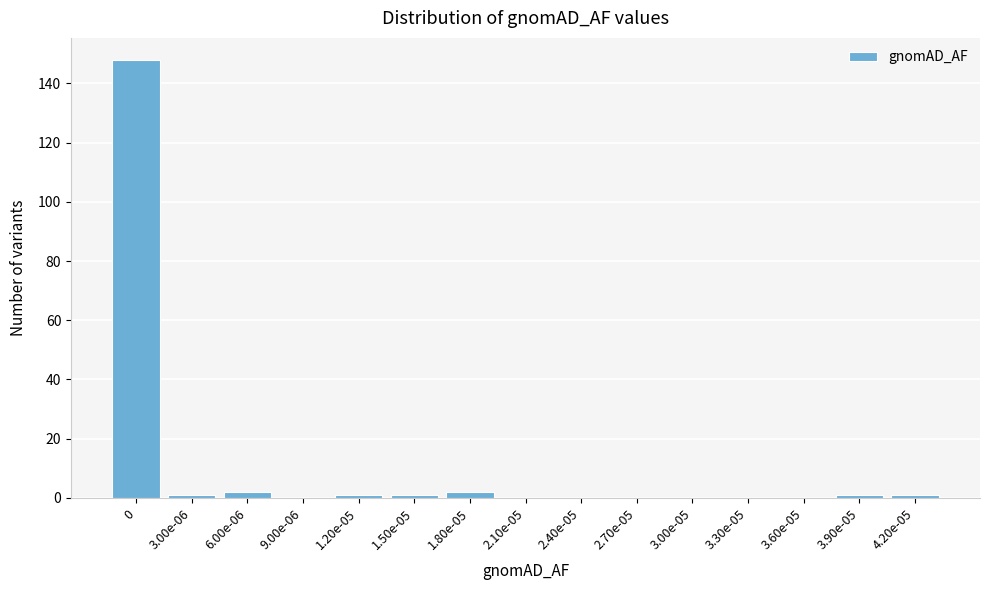

Reading left to right, extract all data points from this chart.

0=148	3.00e-06=1	6.00e-06=2	9.00e-06=0	1.20e-05=1	1.50e-05=1	1.80e-05=2	2.10e-05=0	2.40e-05=0	2.70e-05=0	3.00e-05=0	3.30e-05=0	3.60e-05=0	3.90e-05=1	4.20e-05=1